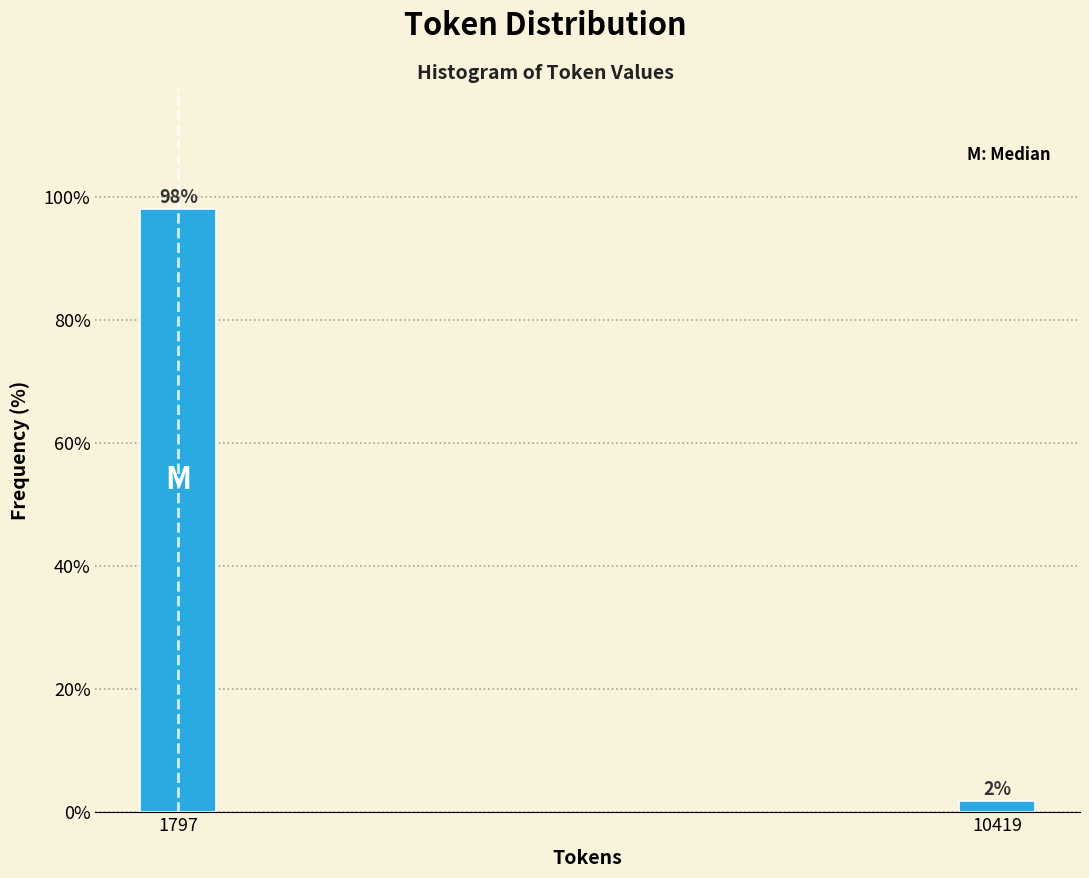

What value does the data have at 1797?

98.1